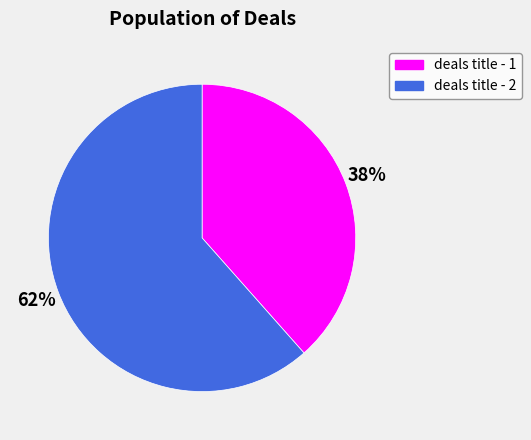

Does deals title - 1 account for over 50% of the chart?

No